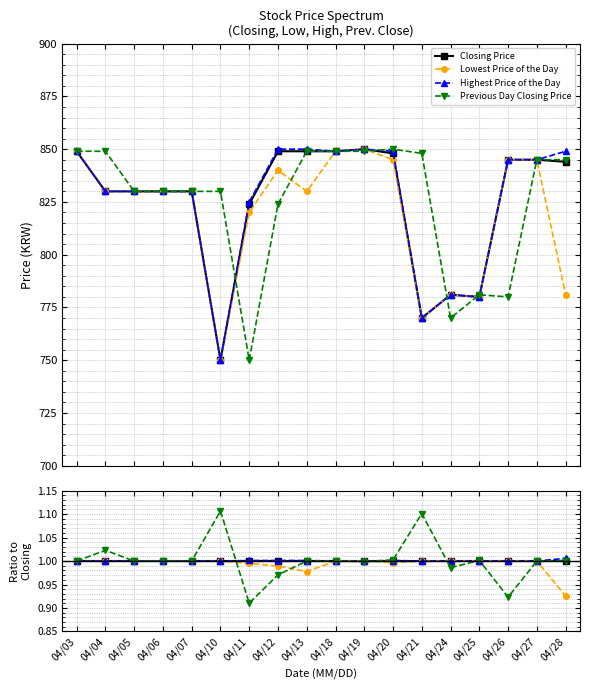

Which series ends up on top after the final intersection of Previous Day Closing Price and Closing Price?

Closing Price